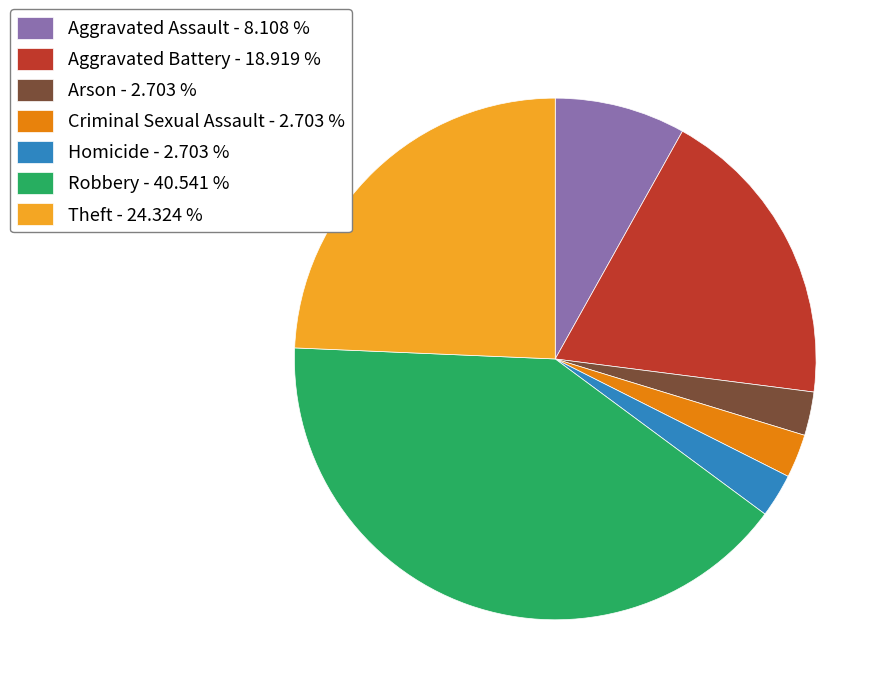

Between Aggravated Battery - 18.919 % and Theft - 24.324 %, which is larger?

Theft - 24.324 %